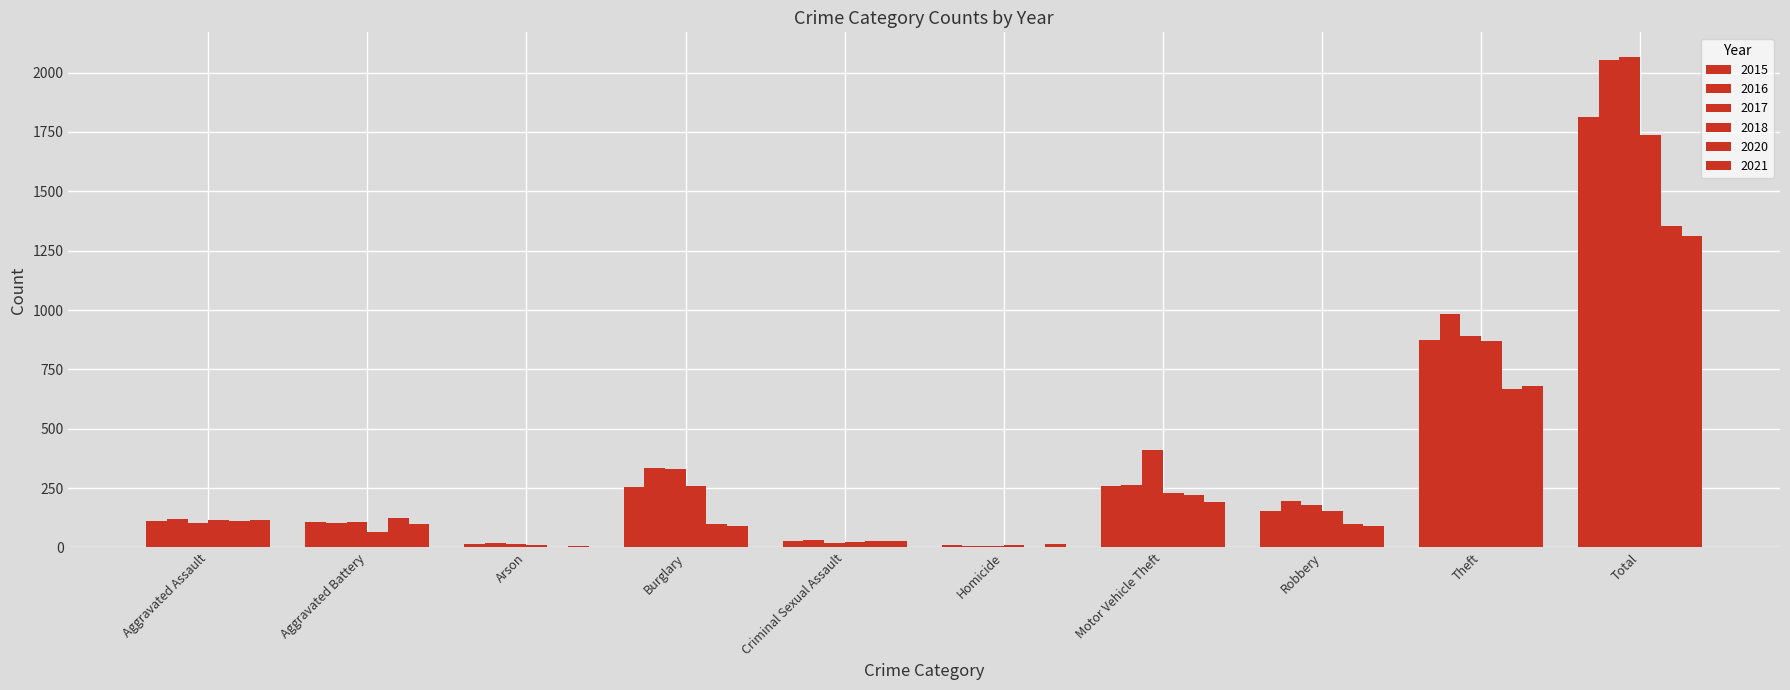

At how many categories does at least one series exceed 1996?

1